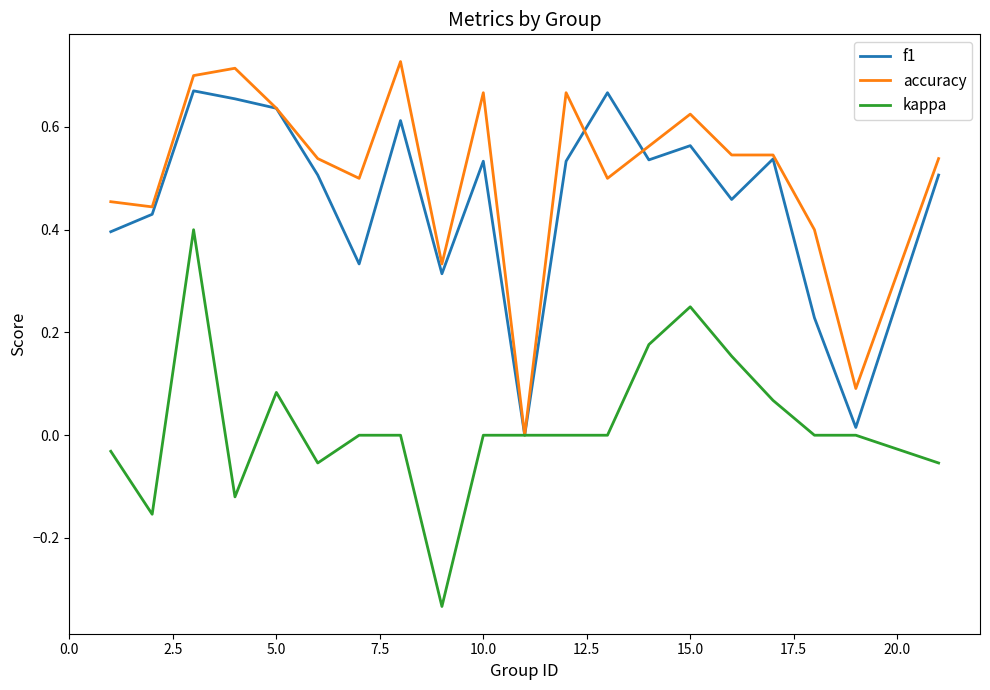

List the series in order of their peak value, lowest first.

kappa, f1, accuracy